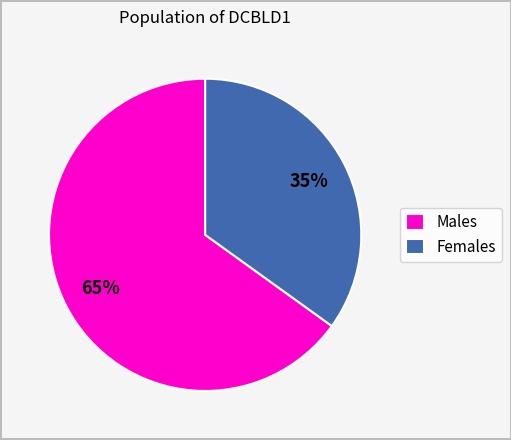

Between Males and Females, which is larger?

Males